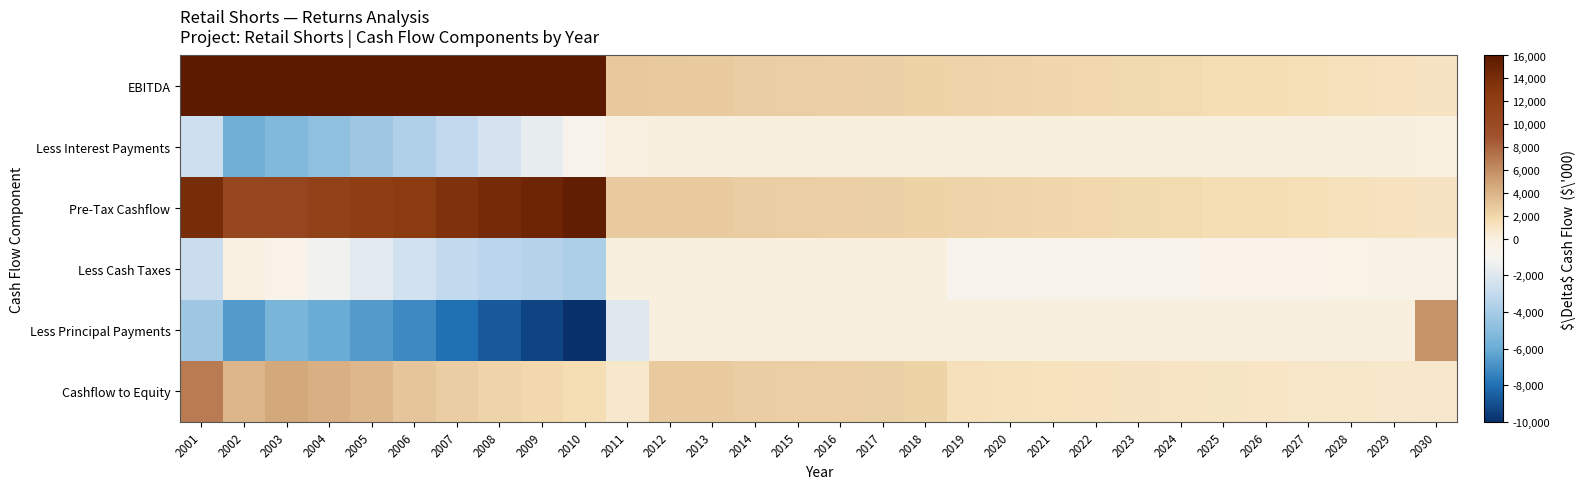

What is the total value across all series at 2004?

19871.4